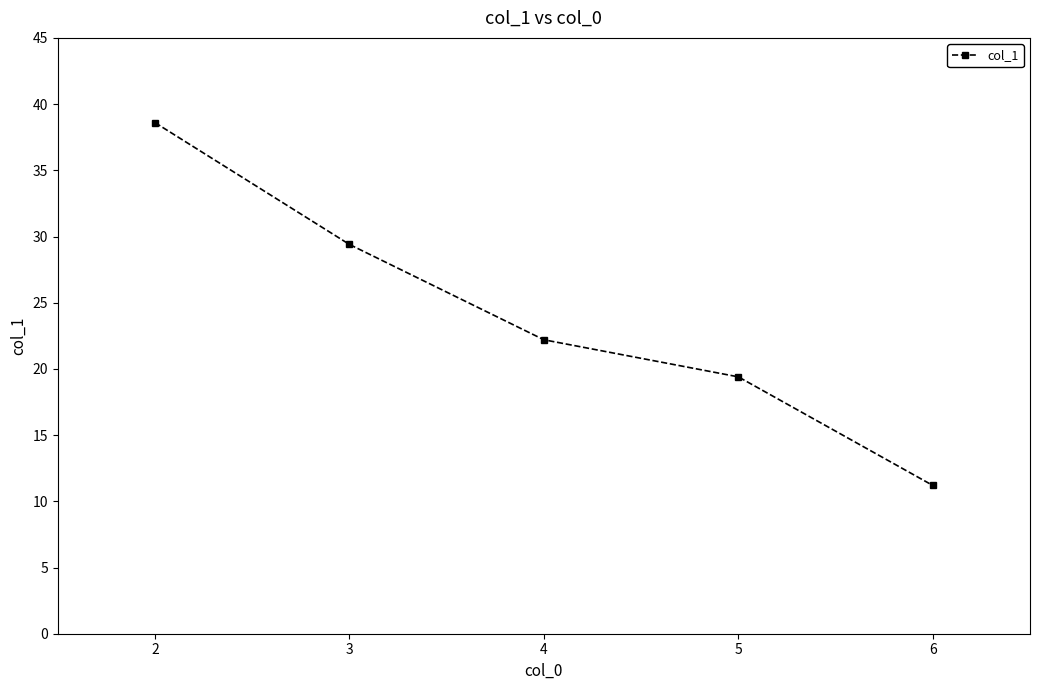

What is the difference between the values at 4 and 5?

2.8